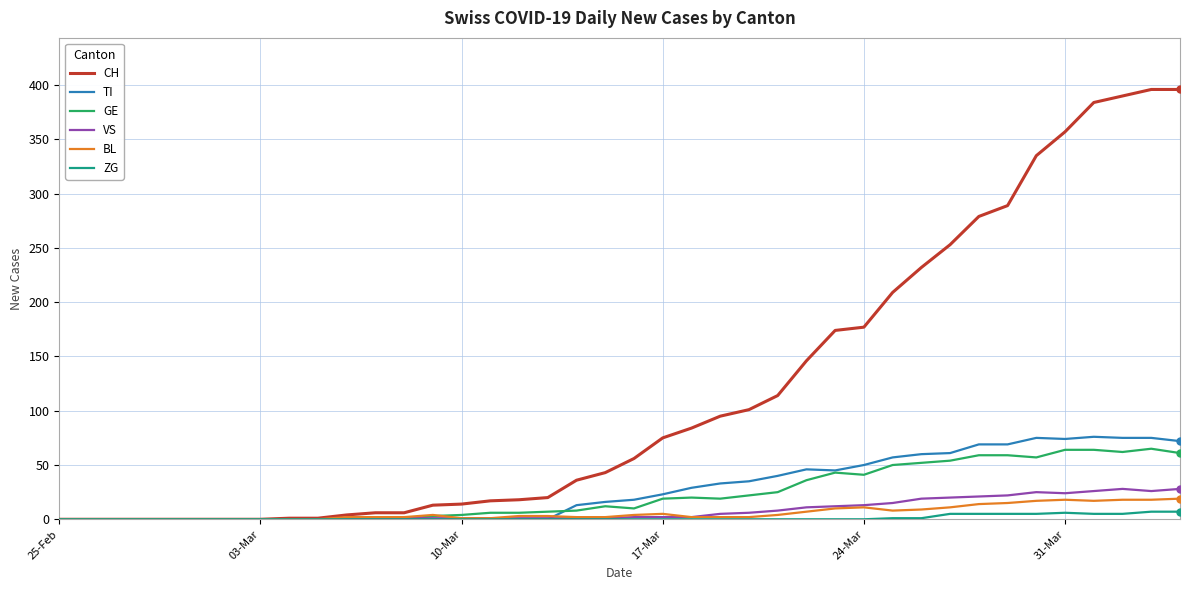

Which series has the largest range (max minus min)?

CH